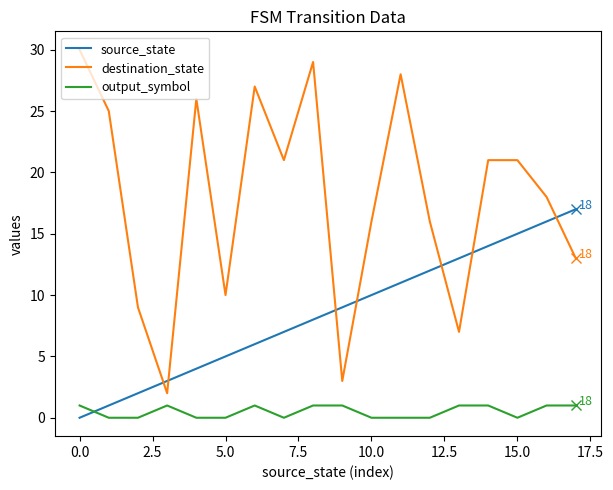

Which series has the largest total across all categories?

destination_state